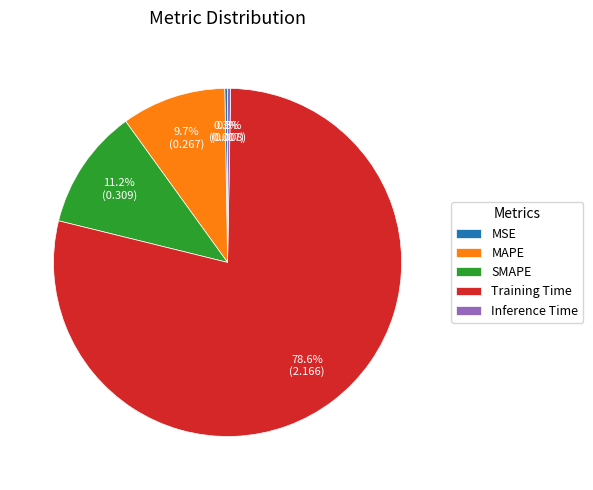

What is the majority slice?

Training Time